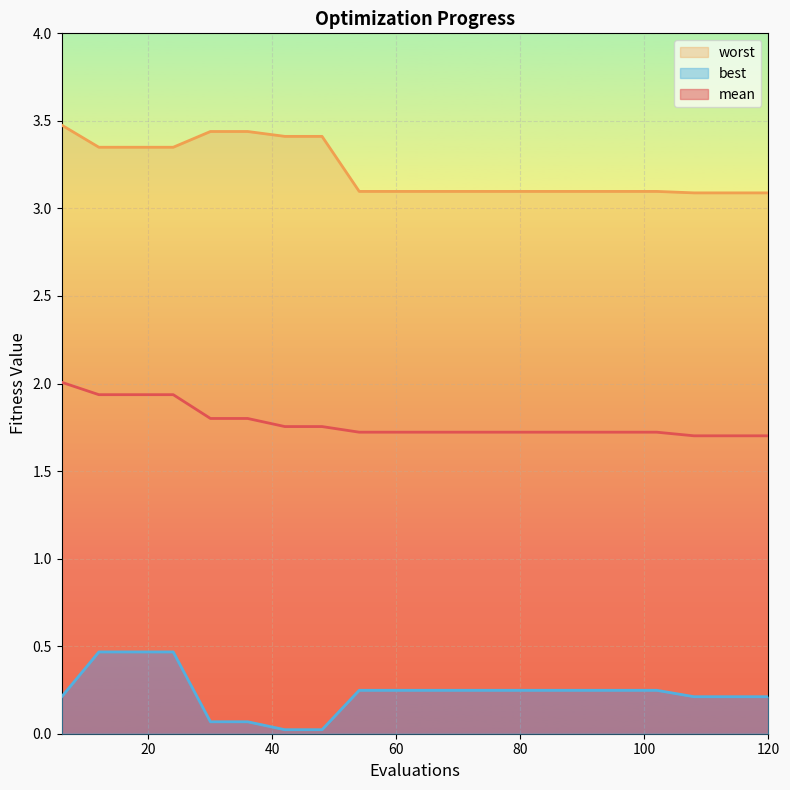

What is the maximum value for best?

0.5